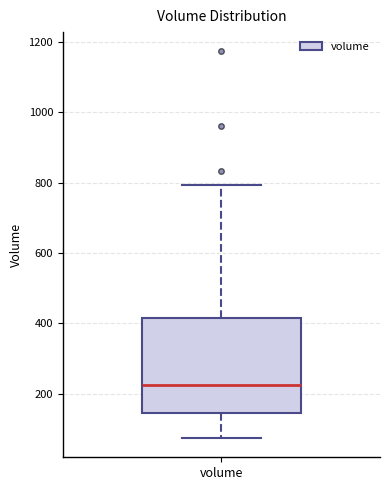

Where does the median line of the box for volume sit on the y-axis? The values are not printed on the chart, so give them approximately, as read against the axis.

220